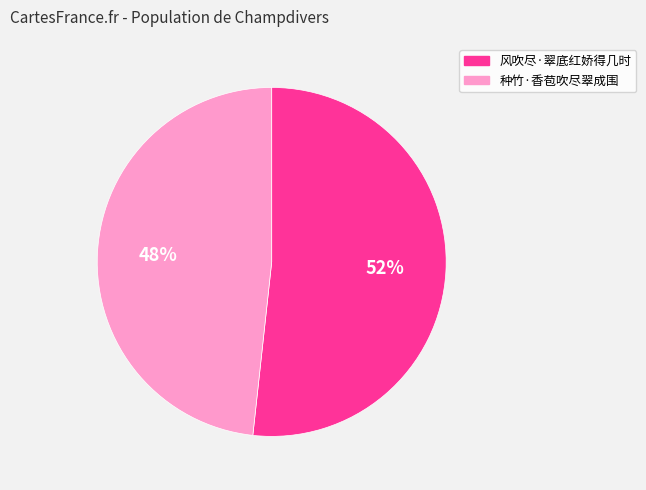

Which category has the smallest portion of the pie?

种竹·香苞吹尽翠成围